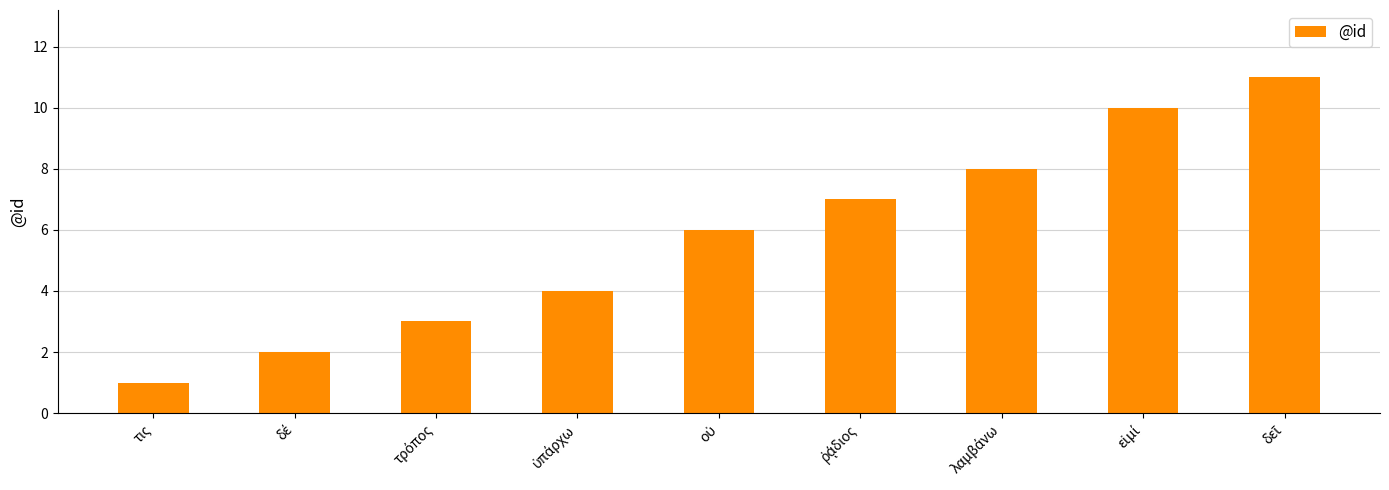

What is the difference between the maximum and minimum values?

10